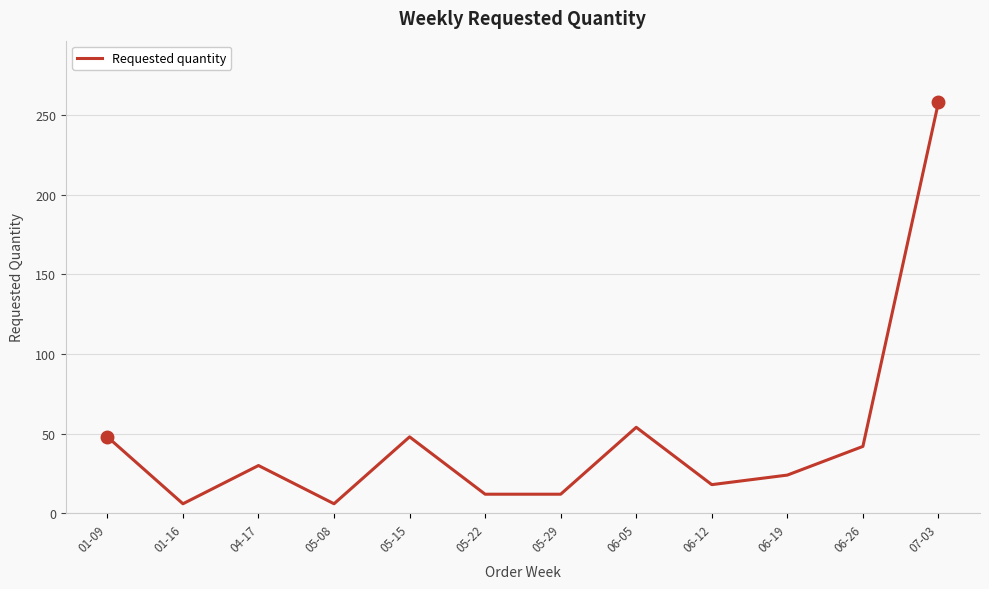

Where is the data nearest to the value 132?

06-05